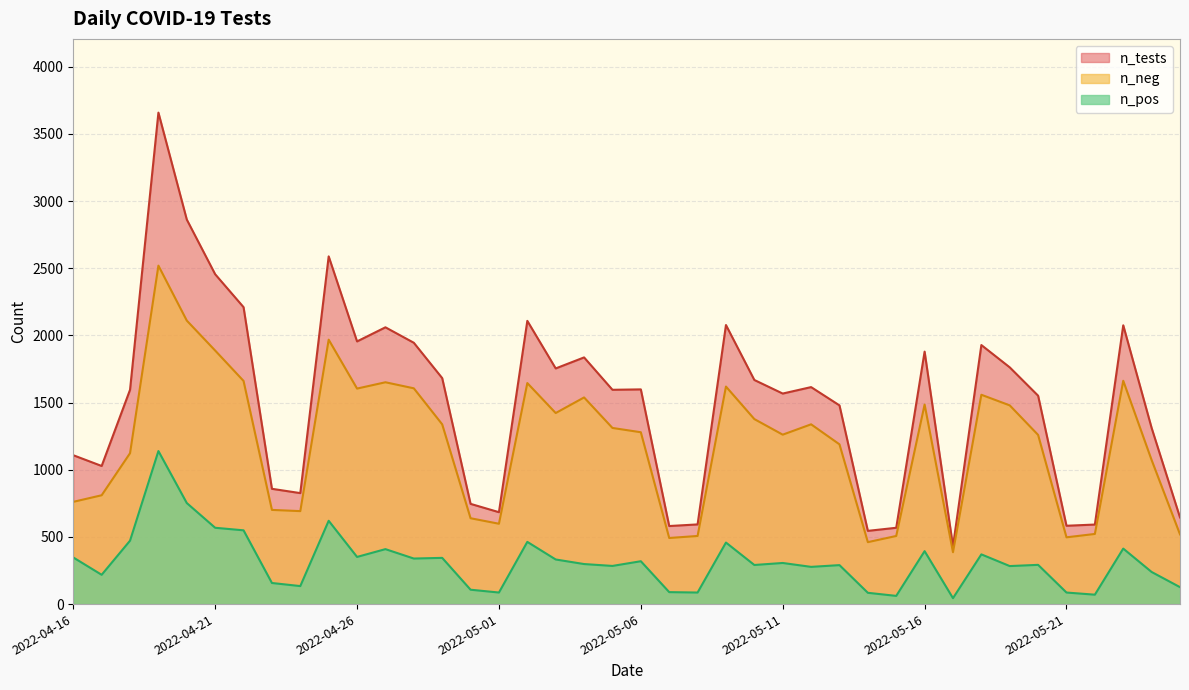

True or false: n_tests and n_neg cross at least once.

False